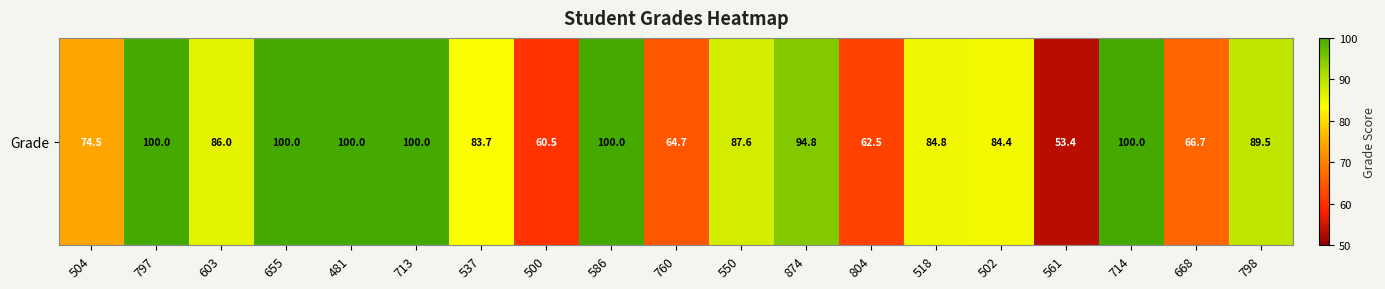

Count the number of values greater than 86.

9